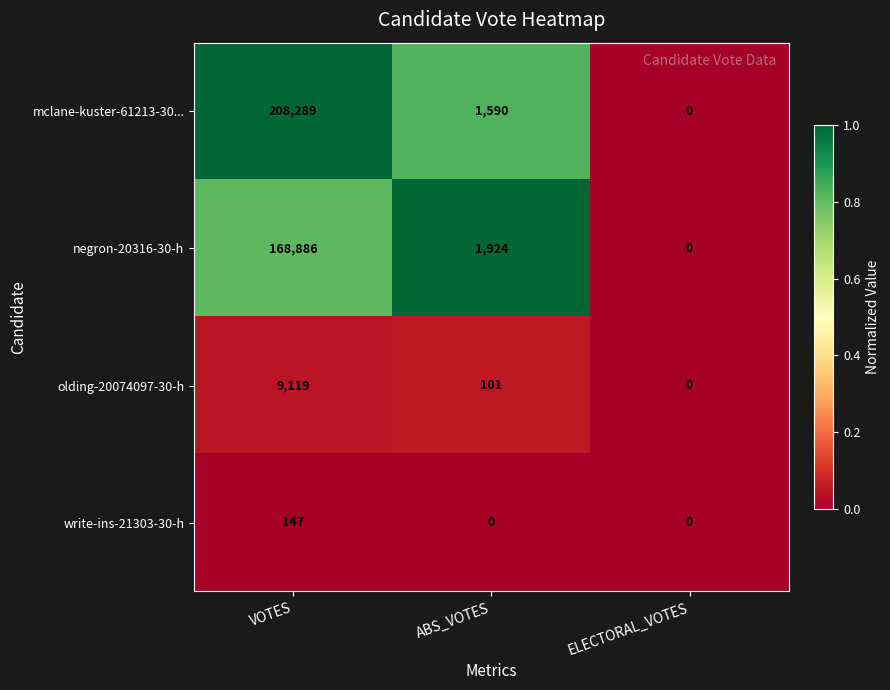

The value of olding-20074097-30-h at ABS_VOTES is 57. True or false?

False